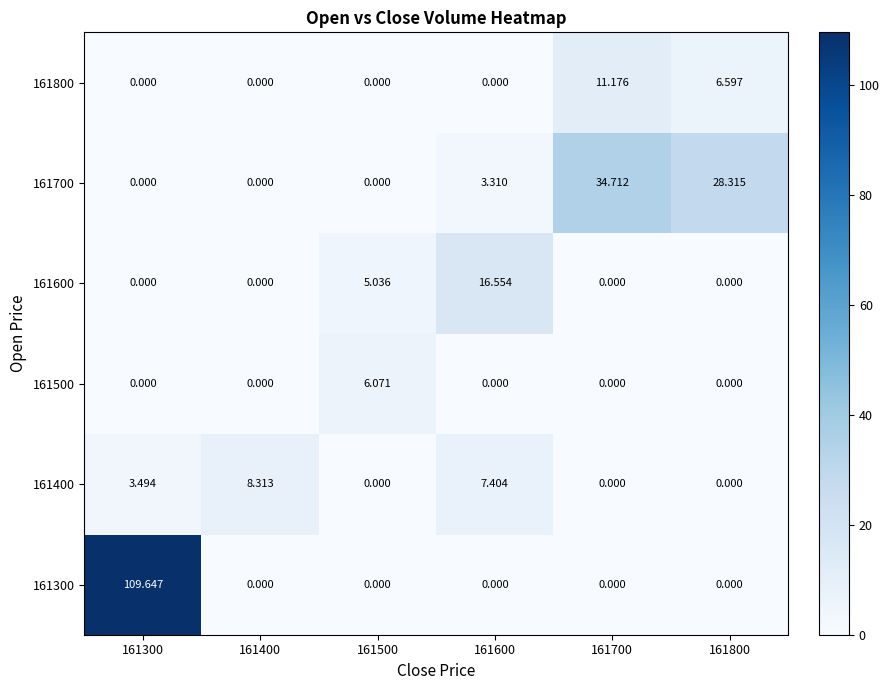

What is the total value across all series at 161300?

113.1